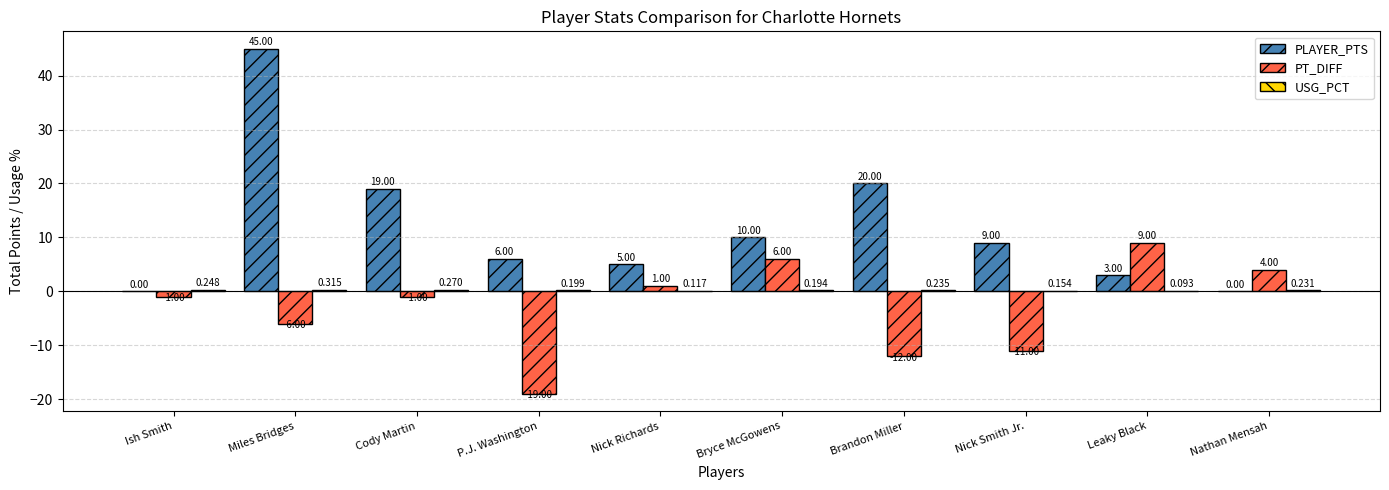

At which label does PT_DIFF reach its peak?

Leaky Black